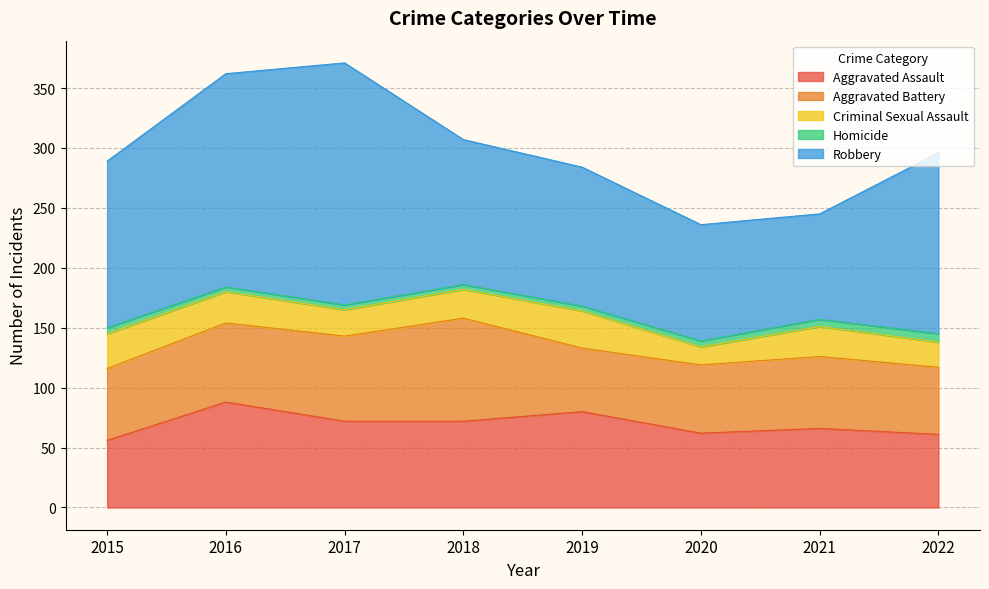

True or false: Aggravated Battery and Criminal Sexual Assault cross at least once.

False